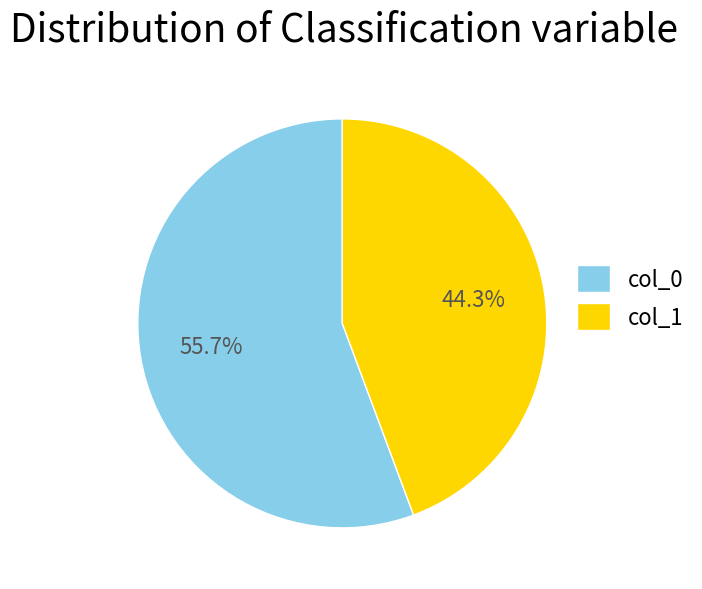

Between col_1 and col_0, which is larger?

col_0